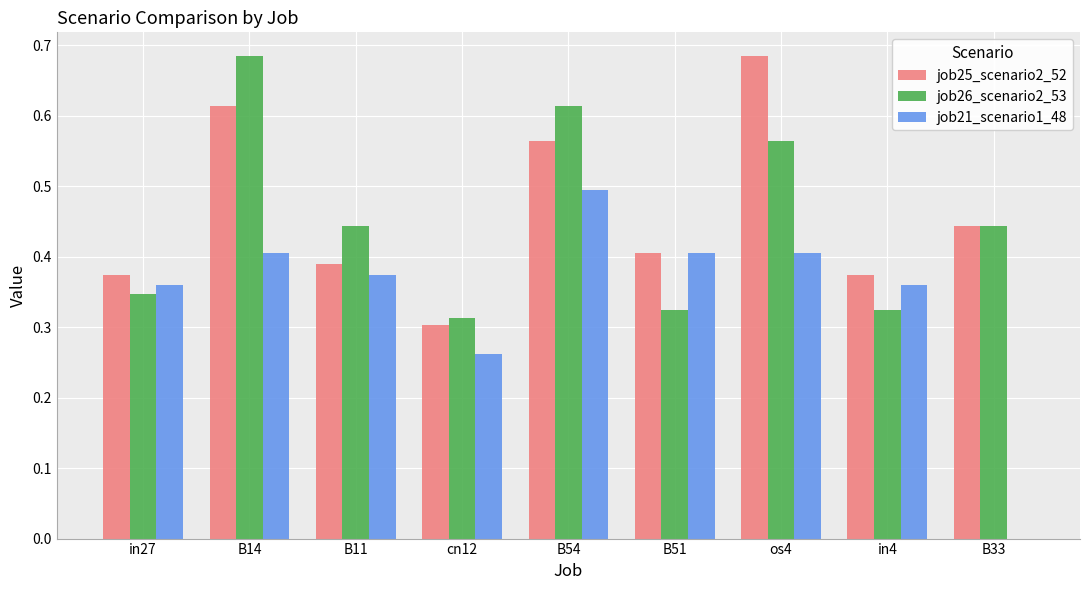

Which series changed the most between B14 and in4?

job26_scenario2_53